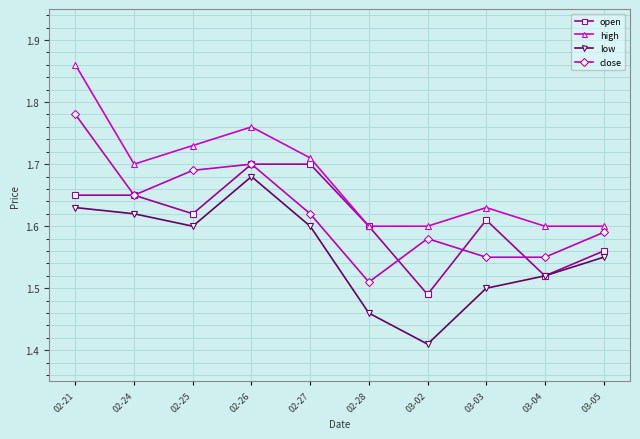

True or false: high and low cross at least once.

False